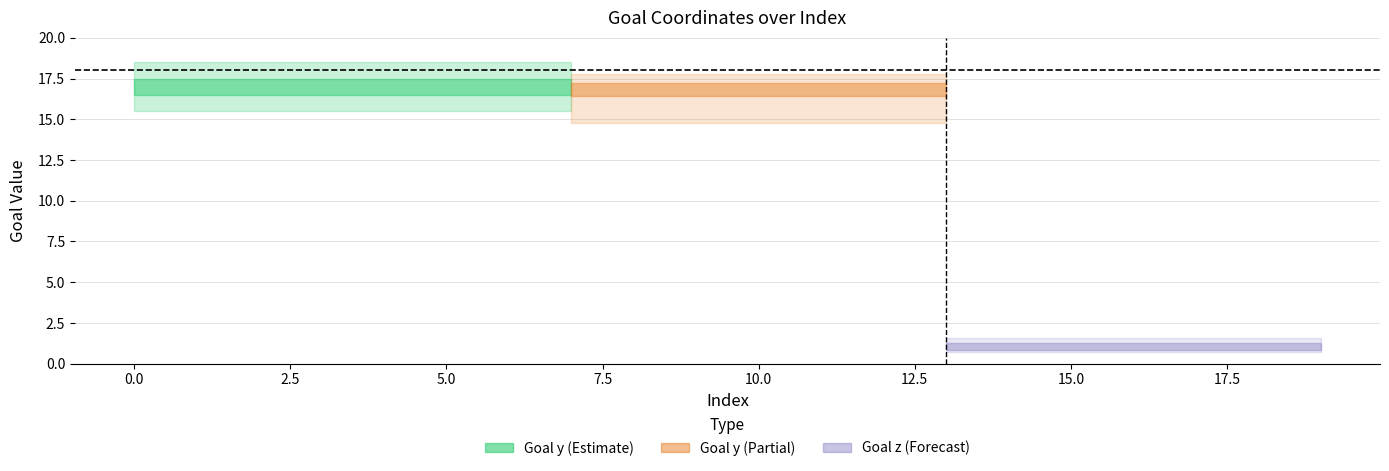

What is the value of the Goal y point at the 18th from the left?

17